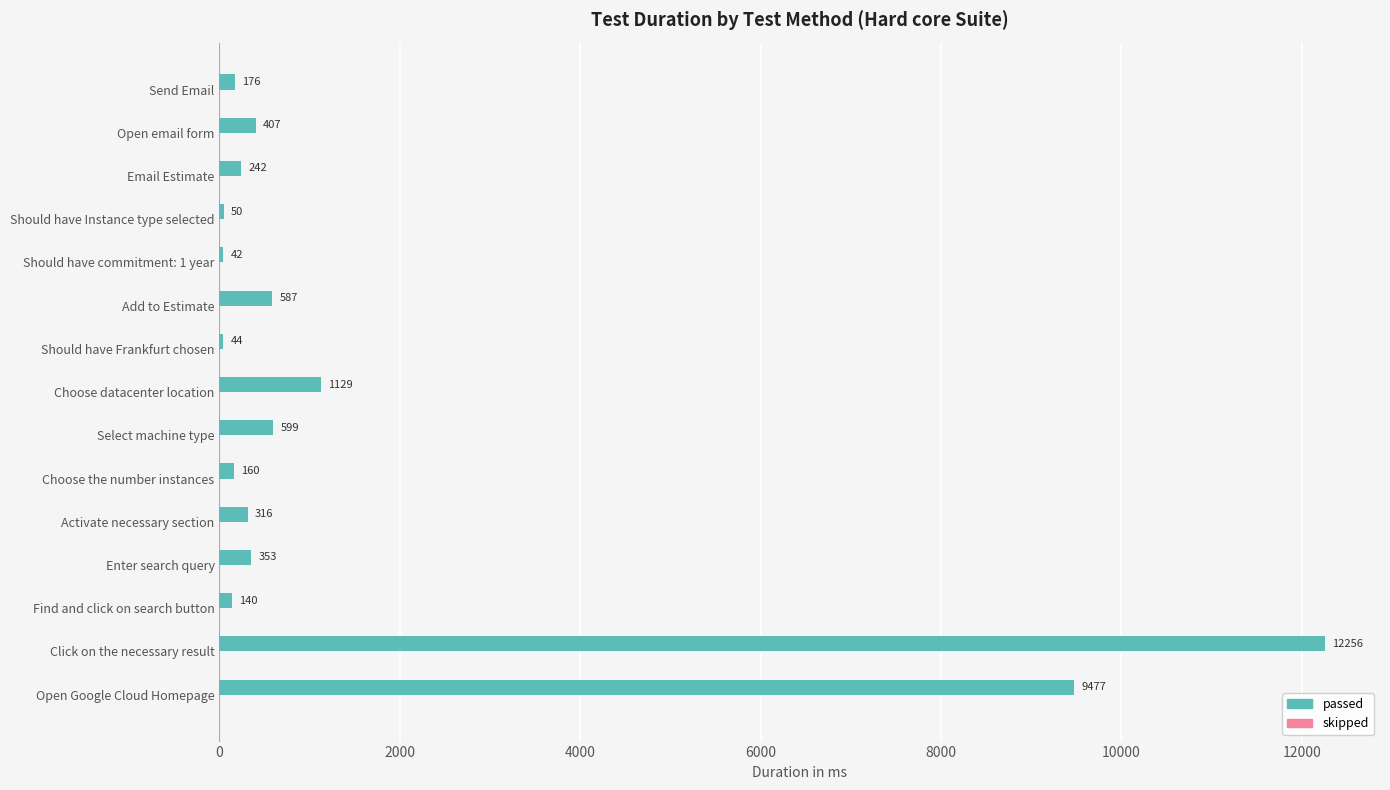

Where is the data nearest to the value 6149?

Open Google Cloud Homepage